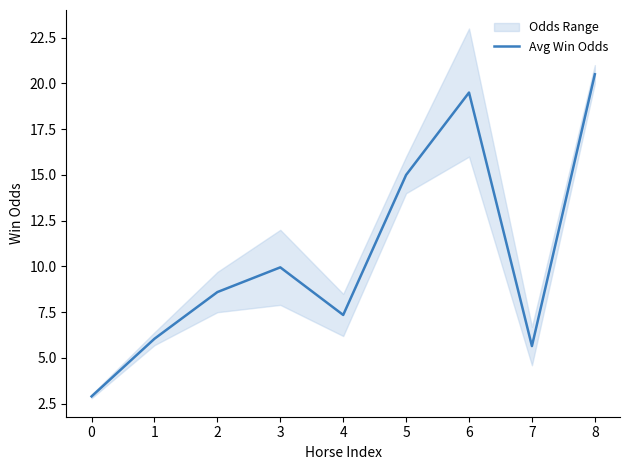

How many interior local peaks (higher than both neighbors) does the data have?

2